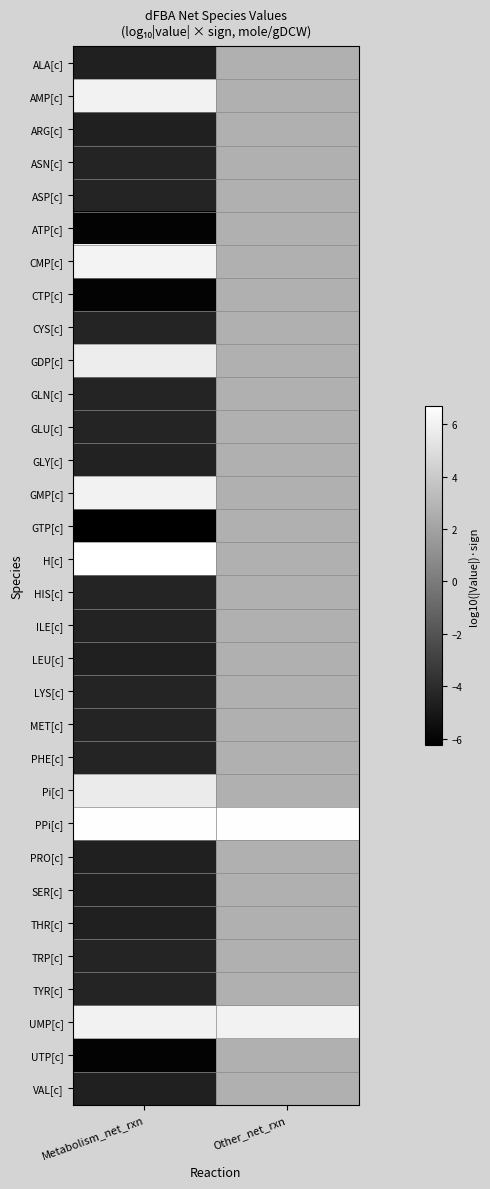

At how many categories does at least one series exceed 3?

2